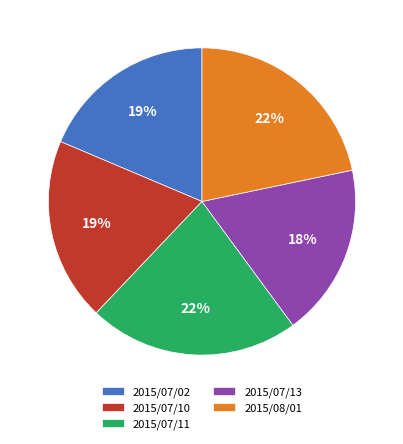

To the nearest percent, what percentage of the pie is 2015/07/02?

19%